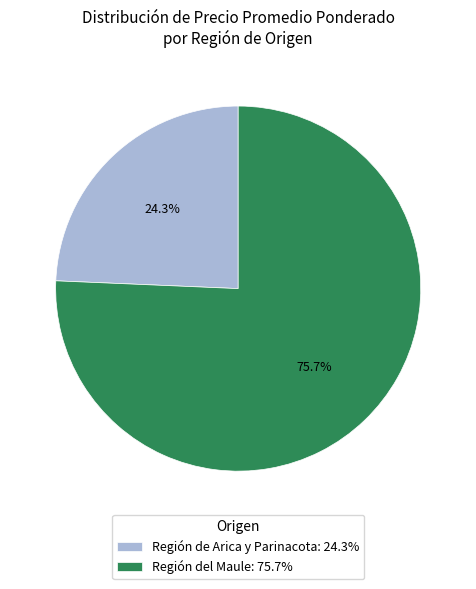

Rank the categories by value from highest to lowest.

Región del Maule: 75.7%, Región de Arica y Parinacota: 24.3%